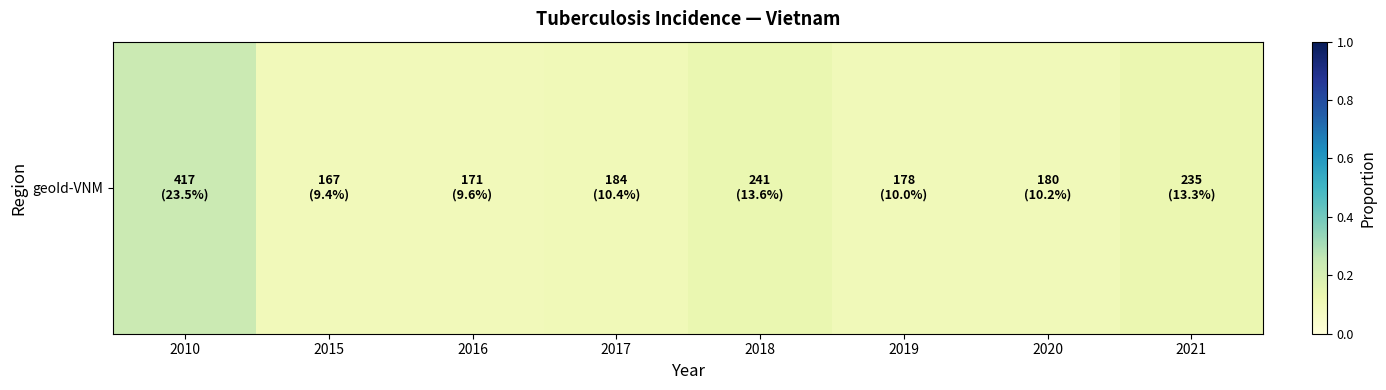

True or false: the data shows 0.1 at 2021.

True